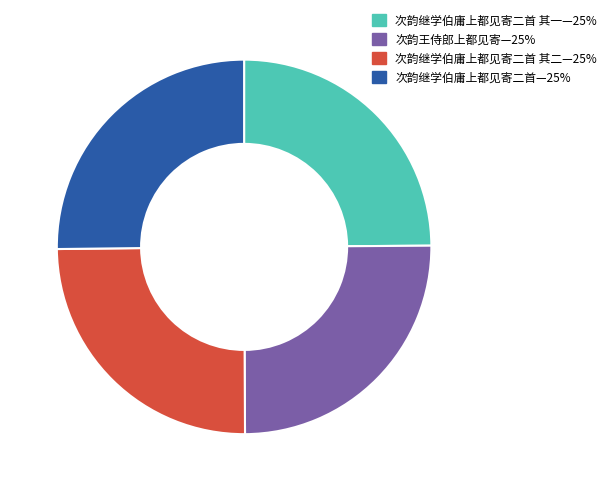

Is there any slice that represents more than half of the pie?

No